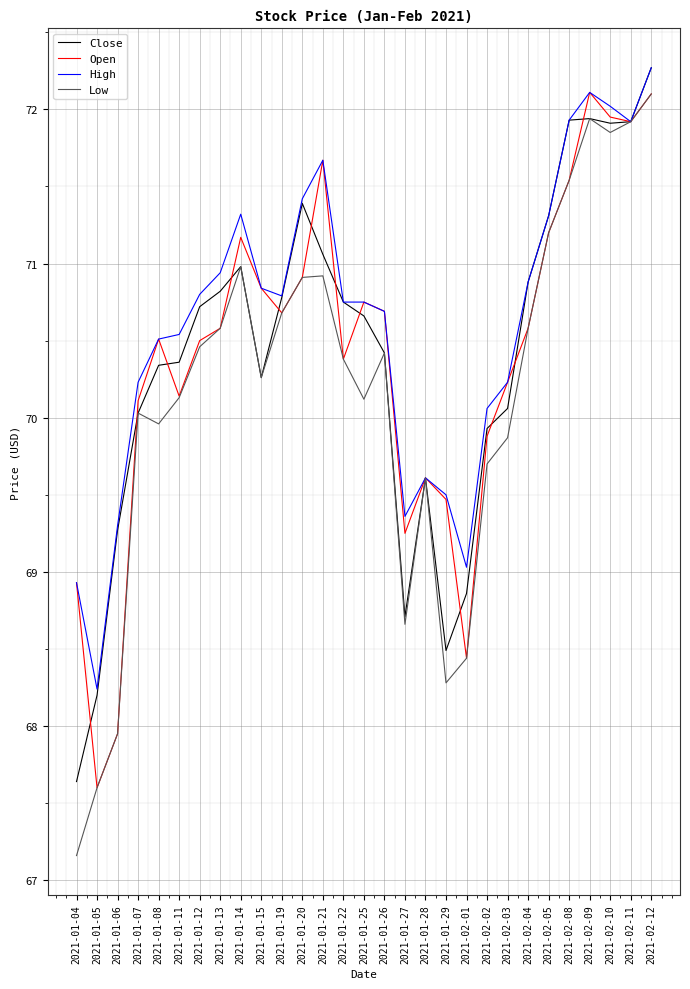

At which category is the sum across all series the highest?

2021-02-12